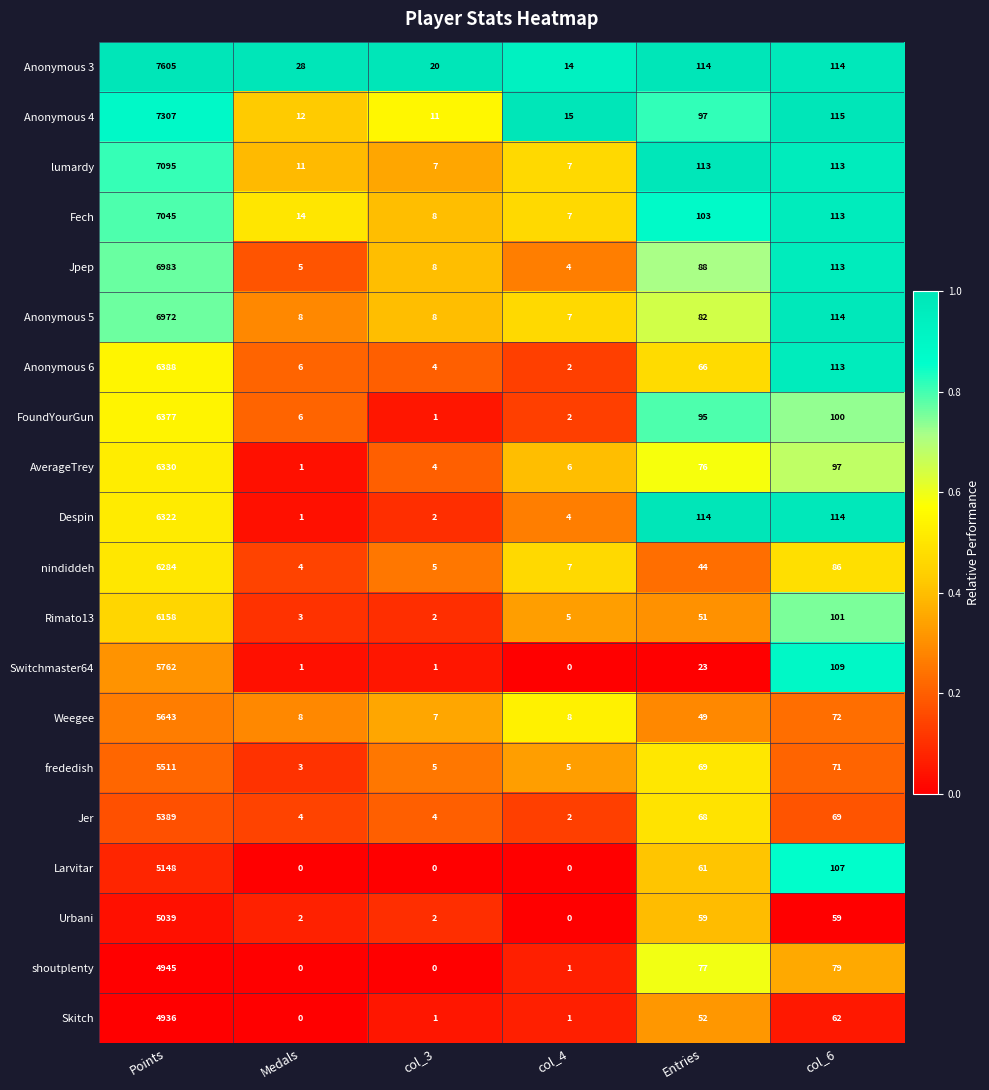

List the series in order of their peak value, highest first.

Anonymous 3, Anonymous 4, lumardy, Fech, Jpep, Anonymous 5, Anonymous 6, FoundYourGun, AverageTrey, Despin, nindiddeh, Rimato13, Switchmaster64, Weegee, frededish, Jer, Larvitar, Urbani, shoutplenty, Skitch